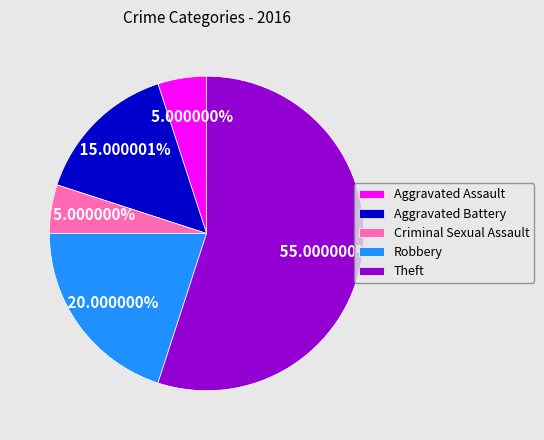

Which has a higher value, Aggravated Assault or Aggravated Battery?

Aggravated Battery